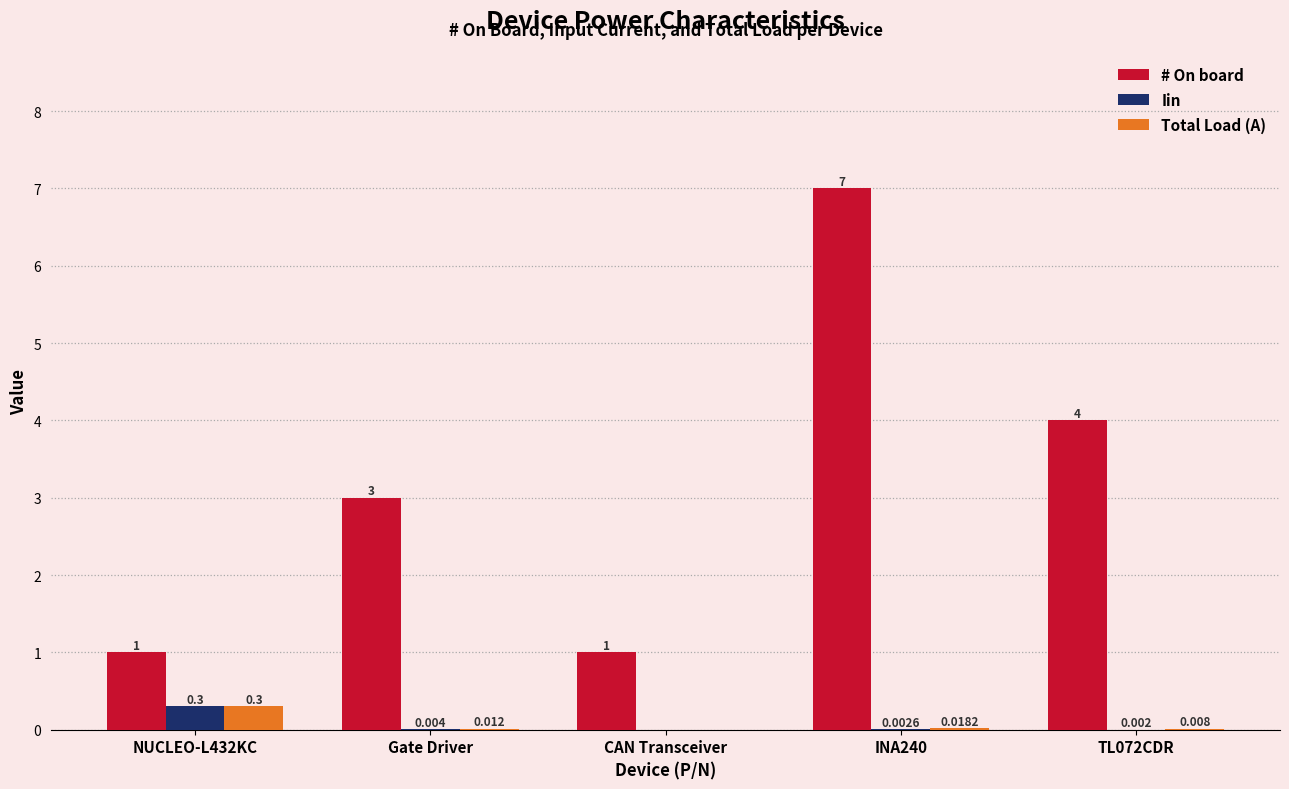

At which label is Total Load (A) closest to 0?

CAN Transceiver